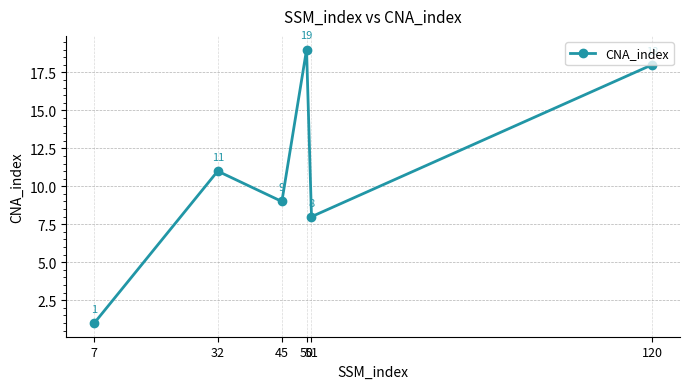

How many values are below 11?

3